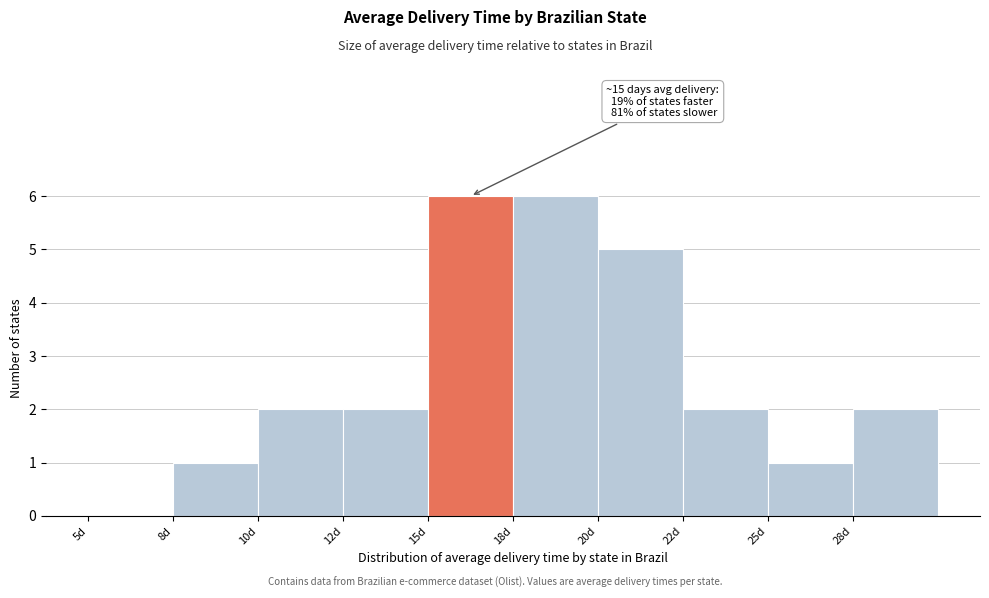

Reading left to right, what are all the values shown in this chart?

5d=0	8d=1	10d=2	12d=2	15d=6	18d=6	20d=5	22d=2	25d=1	28d=2